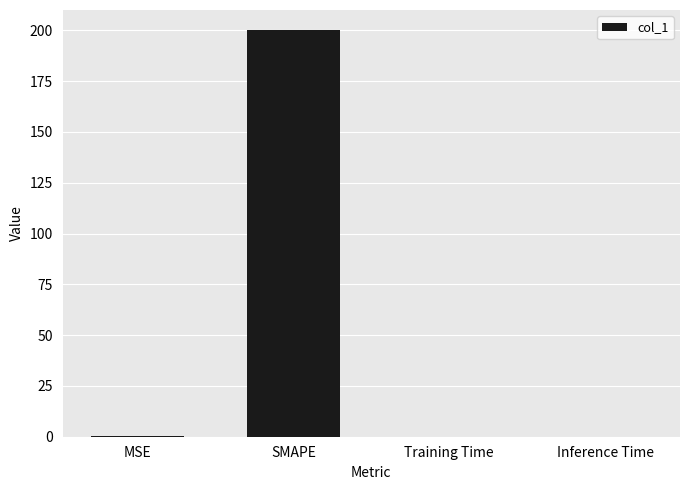

What is the change in value from MSE to Inference Time?

-0.4